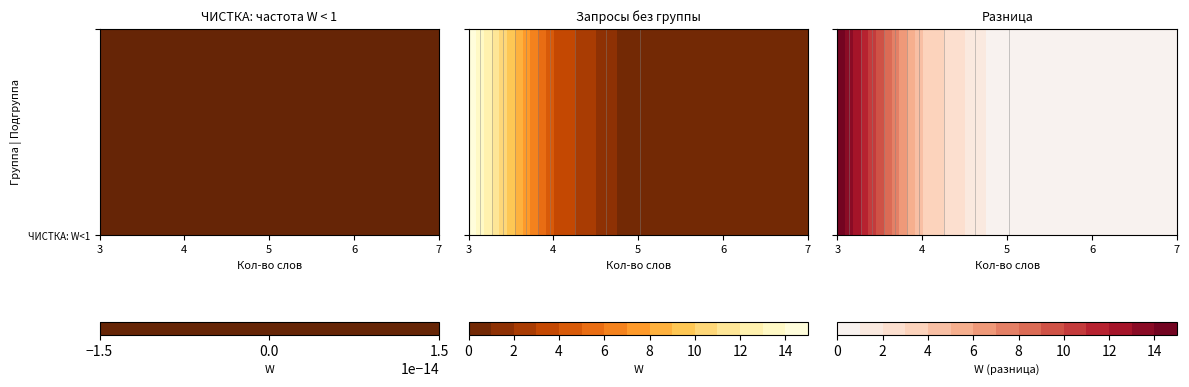

Is the value of ЧИСТКА: частота W < 1 at 6 greater than the value of Запросы без группы at 5?

No